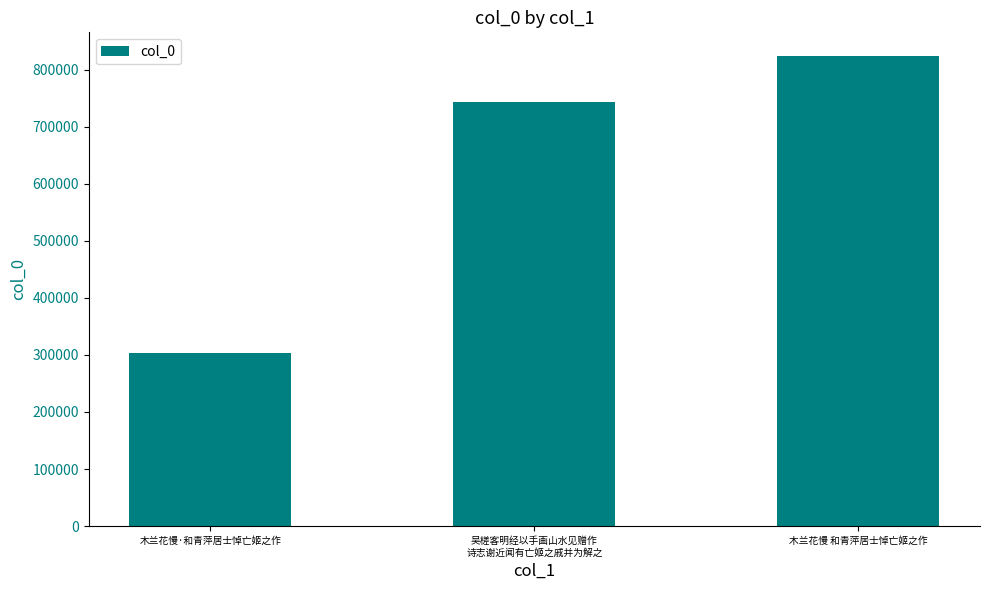

What value does the data have at 木兰花慢 和青萍居士悼亡姬之作, to the nearest 50?

823950